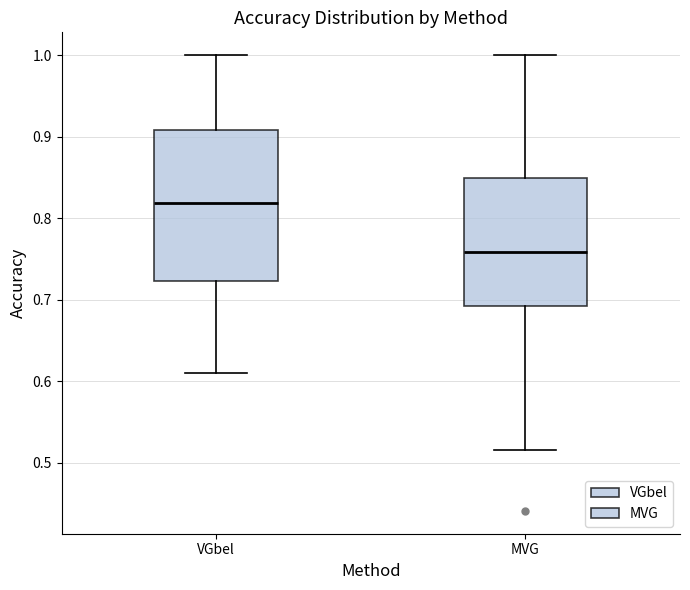

Which box is the tallest, from its lower edge to its upper edge?

VGbel